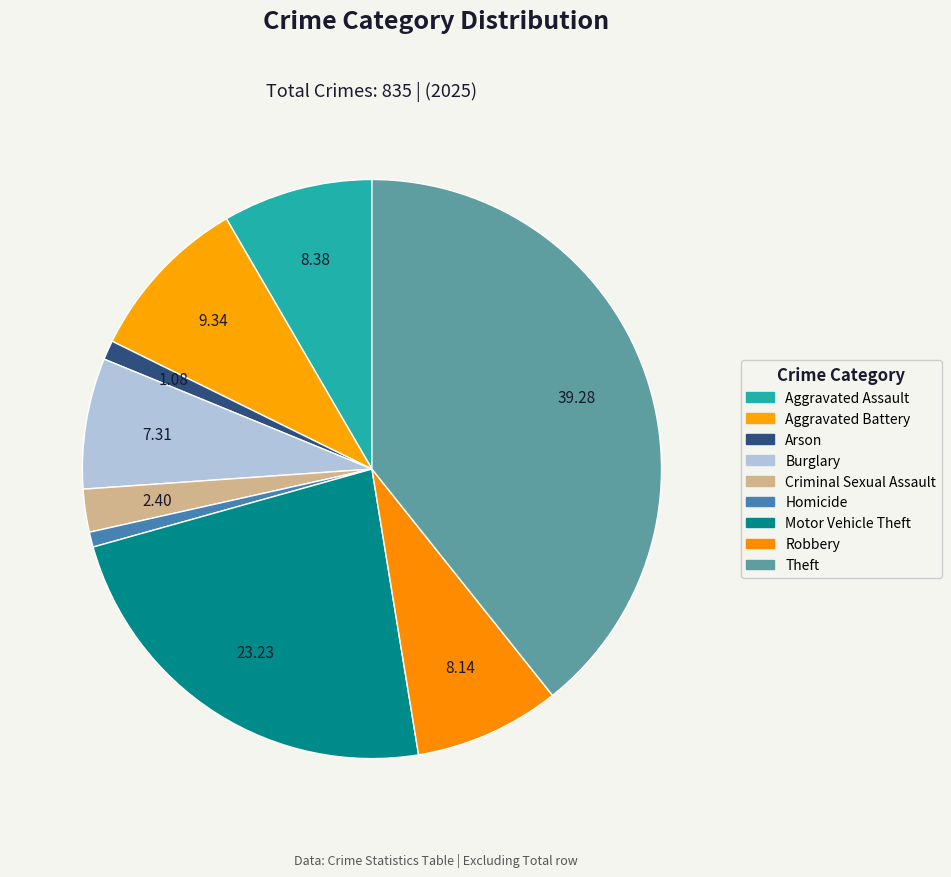

To the nearest percent, what is the average slice percentage?

11%